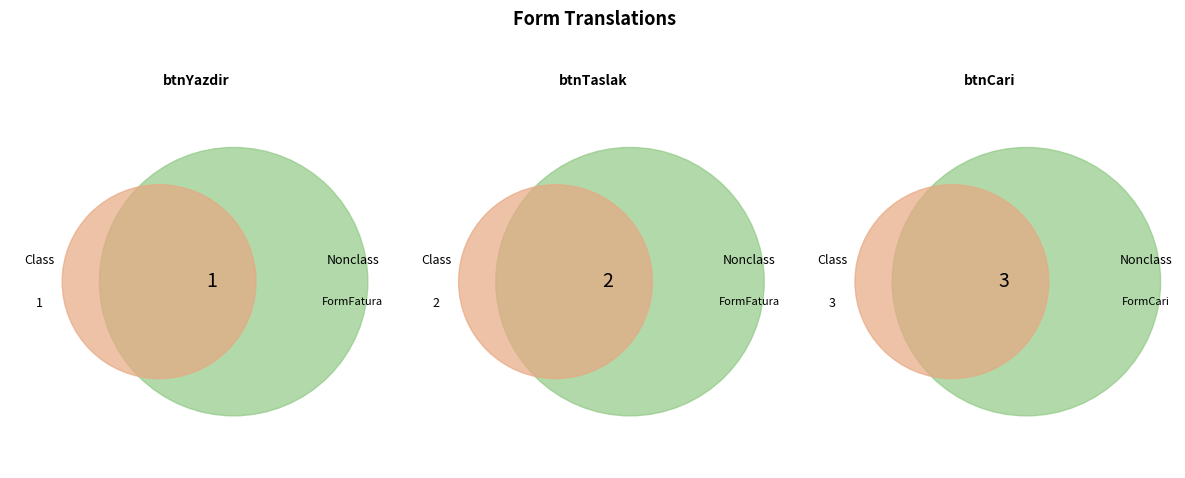

Is it true that 3 is 56% of the pie?

False